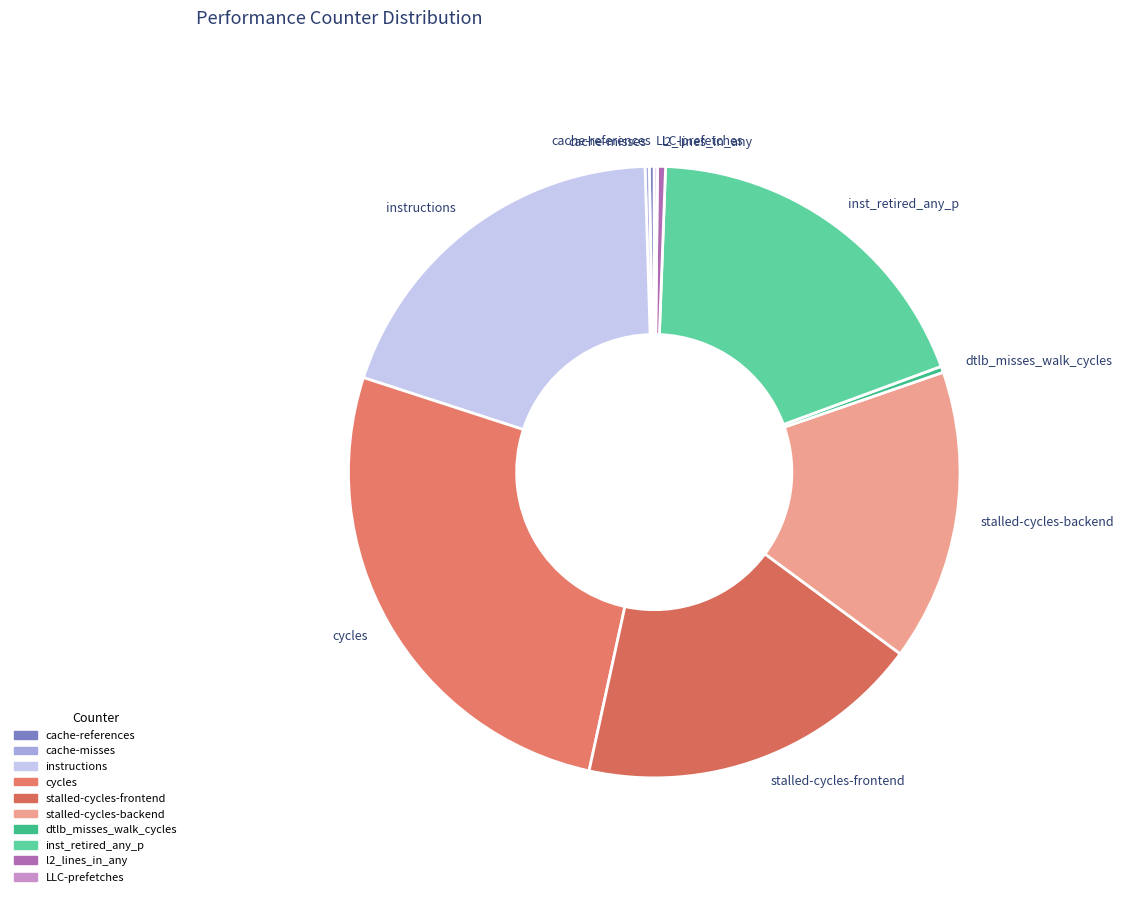

Is there any slice that represents more than half of the pie?

No